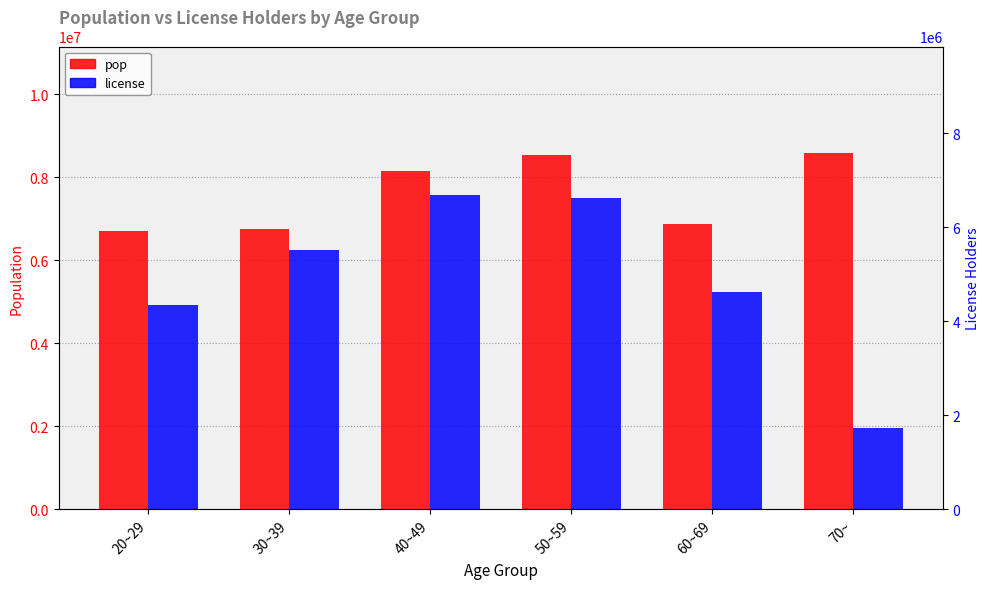

Which category has the lowest value across all series?

70~